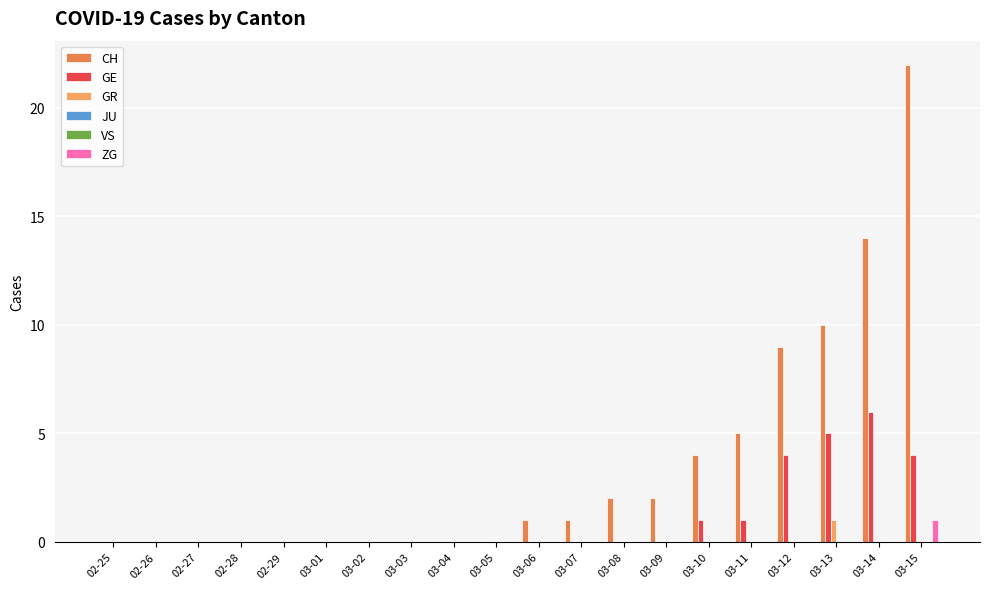

Reading left to right, what are all the values shown in this chart?

CH: 0	0	0	0	0	0	0	0	0	0	1	1	2	2	4	5	9	10	14	22
GE: 0	0	0	0	0	0	0	0	0	0	0	0	0	0	1	1	4	5	6	4
GR: 0	0	0	0	0	0	0	0	0	0	0	0	0	0	0	0	0	1	0	0
JU: 0	0	0	0	0	0	0	0	0	0	0	0	0	0	0	0	0	0	0	0
VS: 0	0	0	0	0	0	0	0	0	0	0	0	0	0	0	0	0	0	0	0
ZG: 0	0	0	0	0	0	0	0	0	0	0	0	0	0	0	0	0	0	0	1